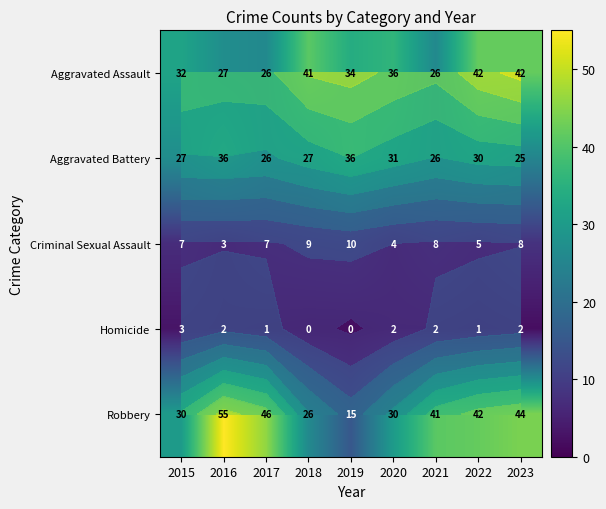

Where does the Aggravated Battery series first go above 27?

2016